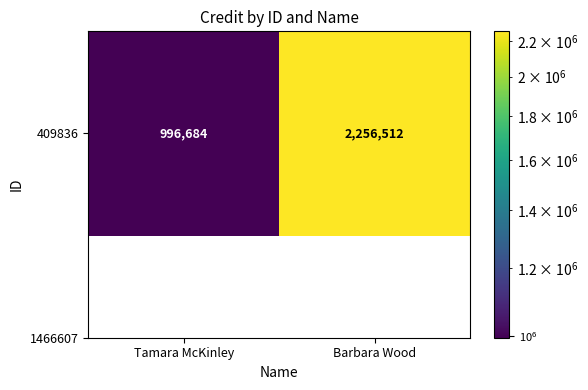

Which category has the highest value across all series?

Barbara Wood